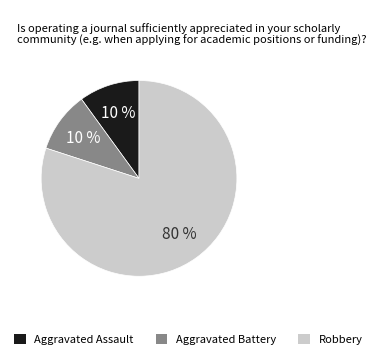

Approximately how many times larger is the value at Aggravated Battery compared to Aggravated Assault?

1.0